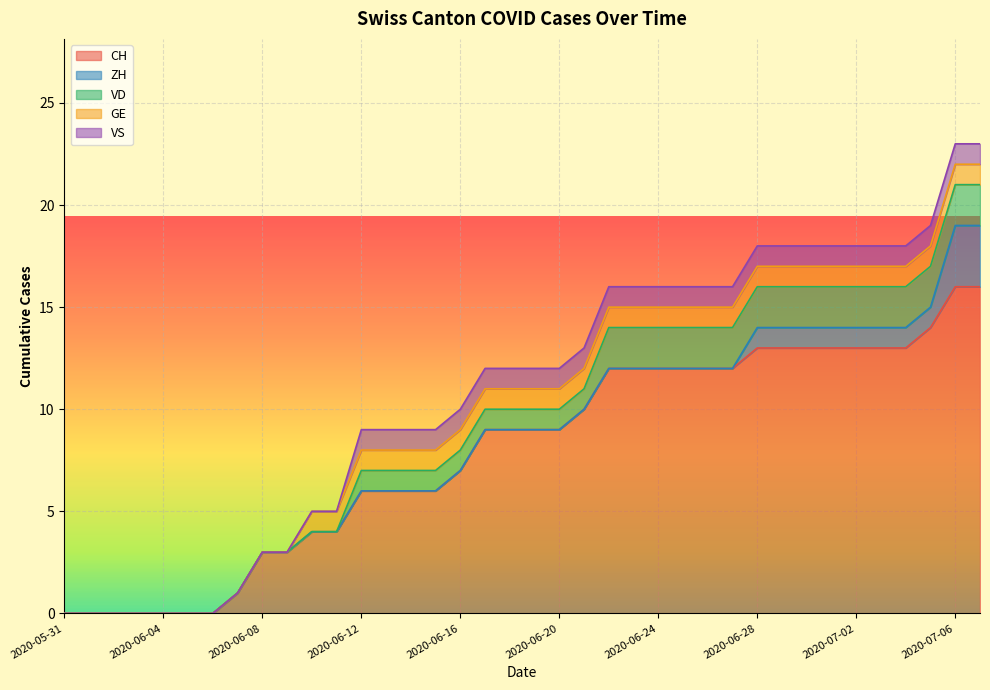

What position from the left is 2020-06-11?

12